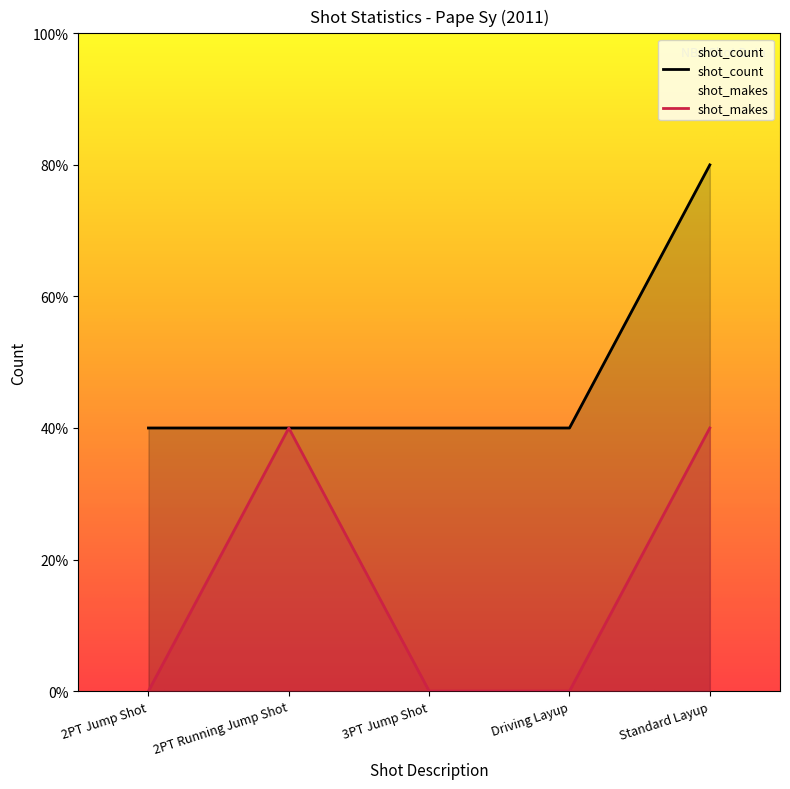

At which category is the sum across all series the highest?

Standard Layup